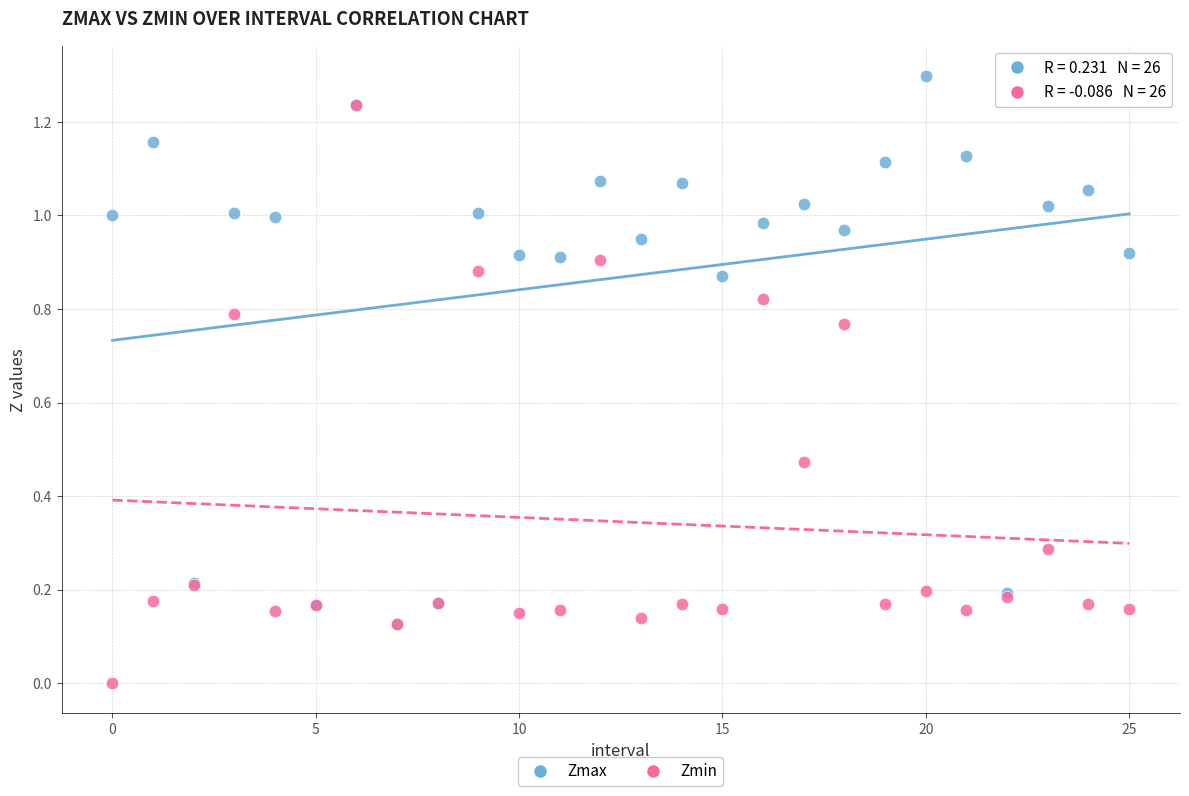

What are all the series names shown in the legend?

Zmax, Zmin